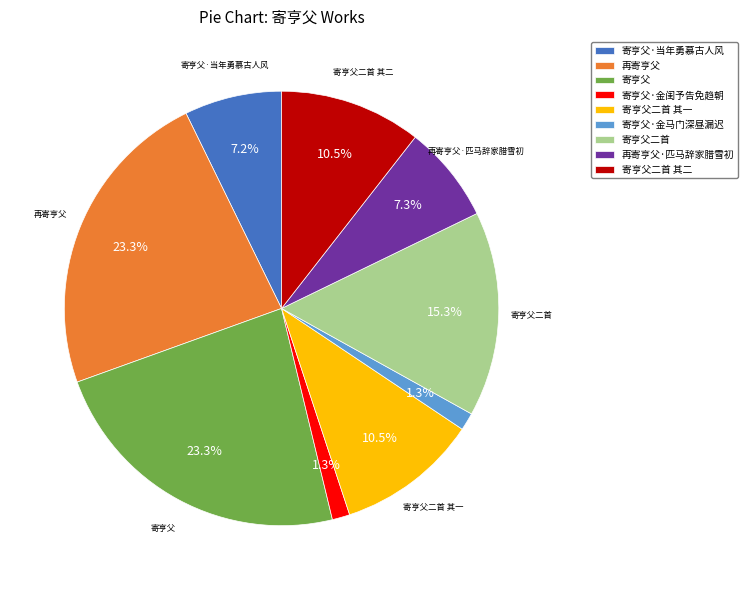

Is there a majority slice in this chart?

No